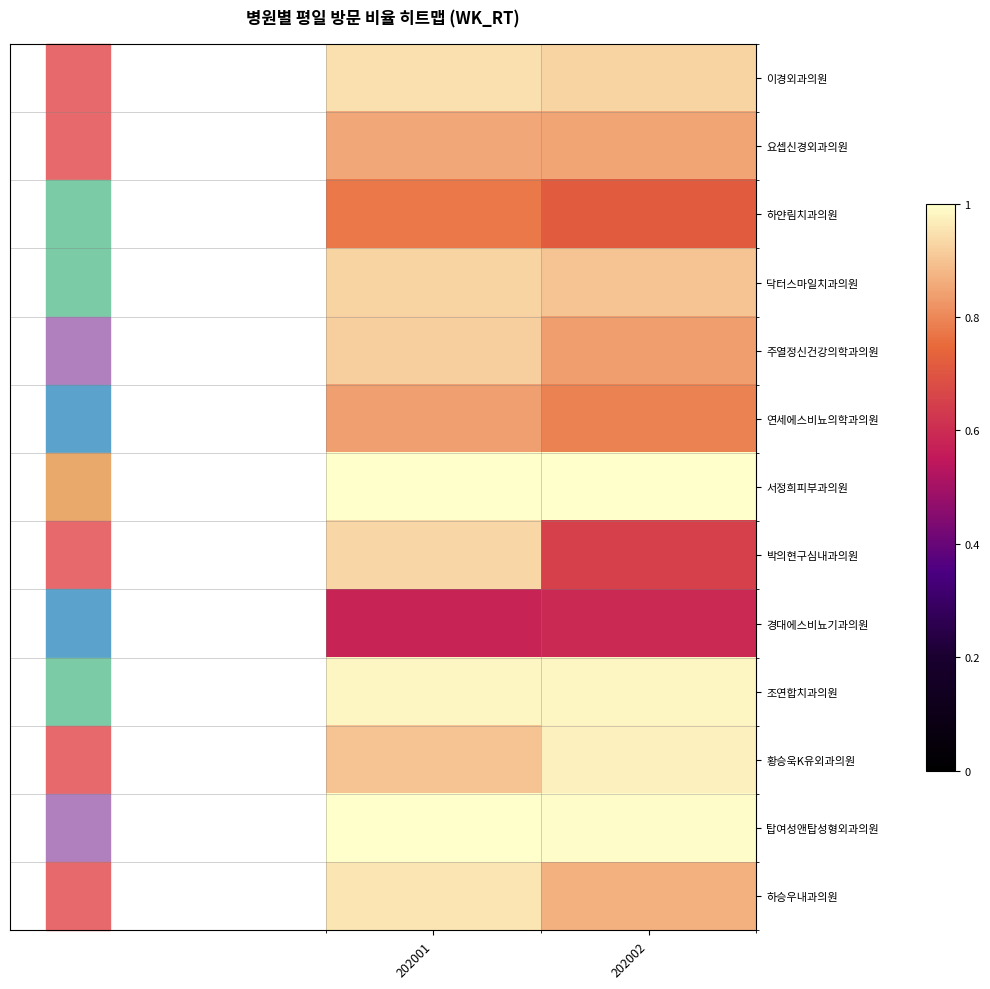

Reading right to left, list all the values displayed in this chart.

이경외과의원: 202002=0.9	202001=0.9
요셉신경외과의원: 202002=0.8	202001=0.9
하얀림치과의원: 202002=0.7	202001=0.8
닥터스마일치과의원: 202002=0.9	202001=0.9
주열정신건강의학과의원: 202002=0.8	202001=0.9
연세에스비뇨의학과의원: 202002=0.8	202001=0.8
서정희피부과의원: 202002=1.0	202001=1.0
박의현구심내과의원: 202002=0.7	202001=0.9
경대에스비뇨기과의원: 202002=0.6	202001=0.6
조연합치과의원: 202002=1.0	202001=1.0
황승욱K유외과의원: 202002=1.0	202001=0.9
탑여성앤탑성형외과의원: 202002=1.0	202001=1.0
하승우내과의원: 202002=0.9	202001=1.0